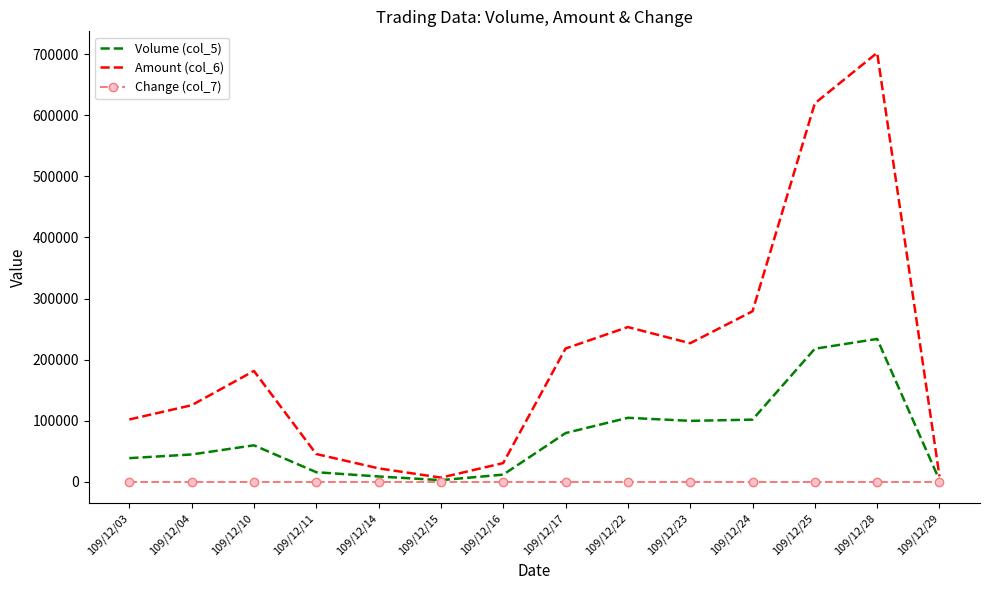

The value of Amount (col_6) at 109/12/11 is 21582.7. True or false?

False